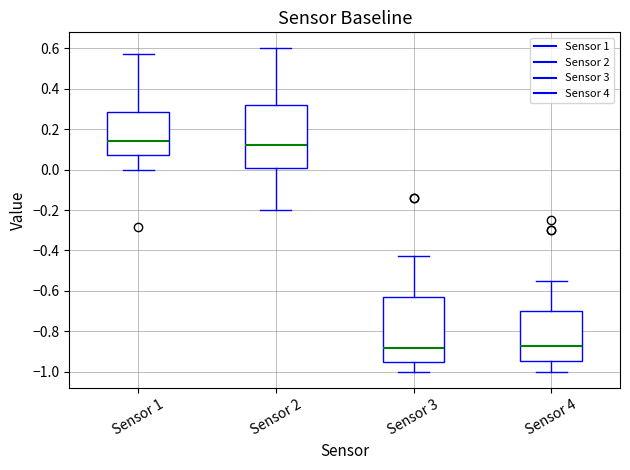

Reading left to right, read every box against the y-axis: the position of its median line, the range the box covers, and the ends of its whiskers. The values are not printed on the chart, so give them approximately, as read against the axis.

Sensor 1: median 0.14, box 0.08 to 0.28, whiskers 0.00 to 0.58
Sensor 2: median 0.12, box 0.02 to 0.32, whiskers -0.20 to 0.60
Sensor 3: median -0.88, box -0.96 to -0.64, whiskers -1.00 to -0.42
Sensor 4: median -0.88, box -0.94 to -0.70, whiskers -1.00 to -0.54